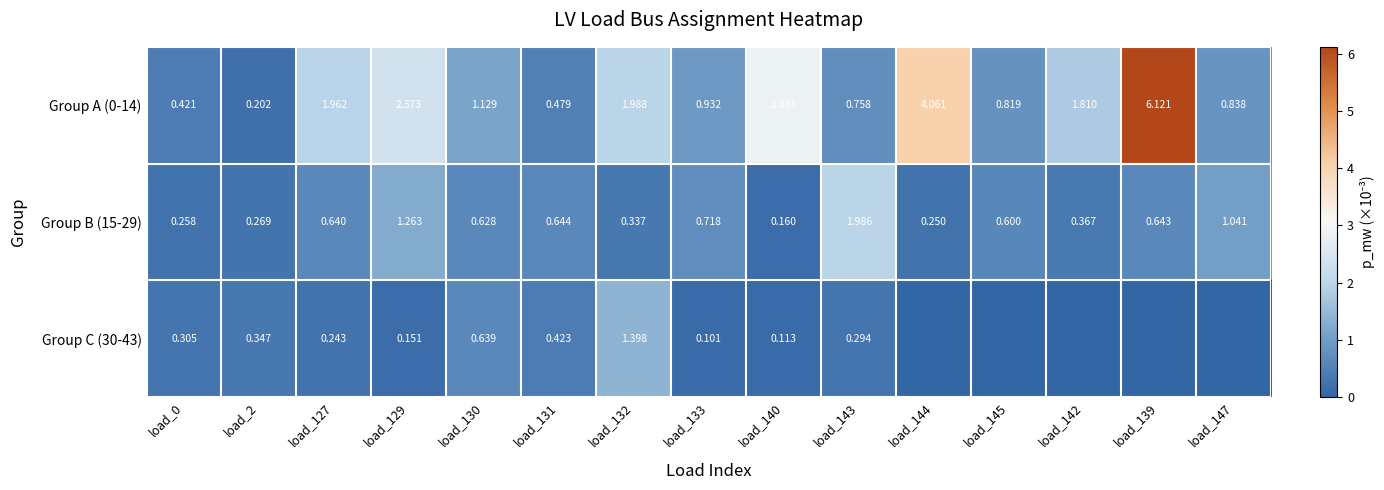

Which has a higher value, load_147 or load_131?

load_147